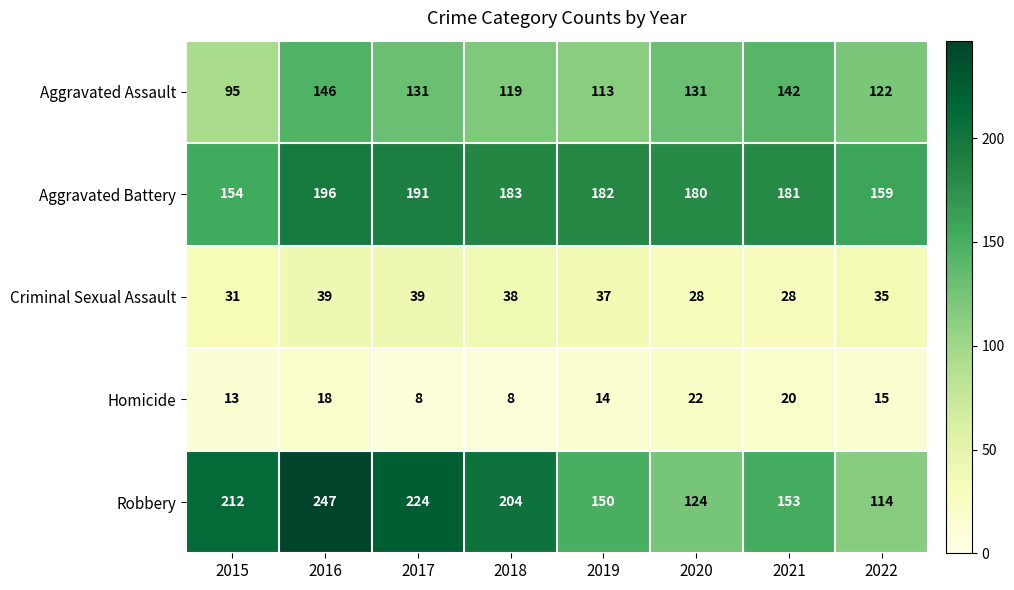

At which label is Criminal Sexual Assault closest to 33?

2015